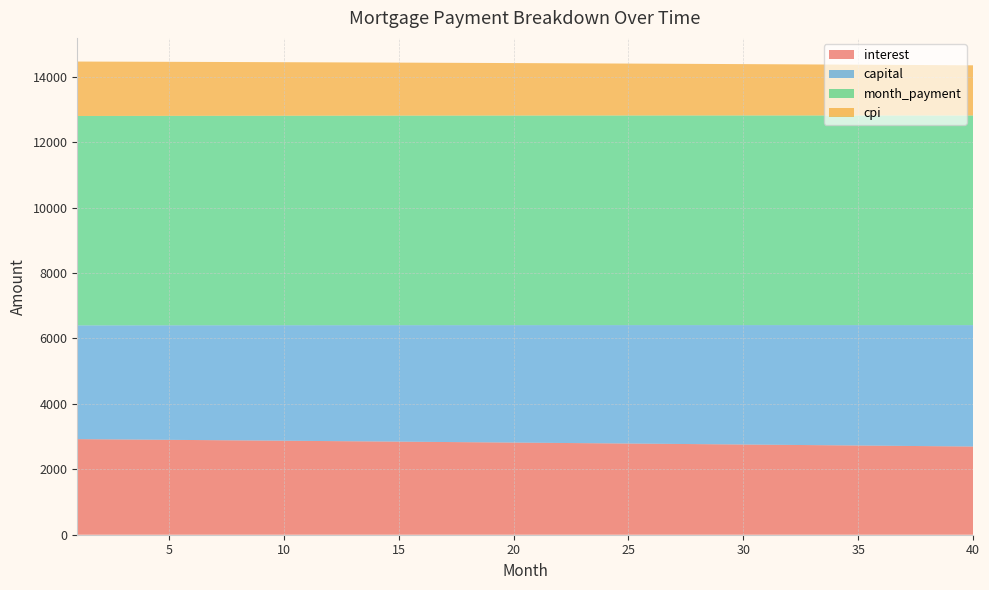

Reading left to right, list all the values displayed in this chart.

interest: 1=2921.5	2=2916.2	3=2910.9	4=2905.6	5=2900.2	6=2894.8	7=2889.4	8=2883.9	9=2878.5	10=2873.0	11=2867.4	12=2861.9	13=2856.3	14=2850.7	15=2845.1	16=2839.4	17=2833.7	18=2828.0	19=2822.3	20=2816.5	21=2810.7	22=2804.9	23=2799.0	24=2793.2	25=2787.3	26=2781.3	27=2775.4	28=2769.4	29=2763.4	30=2757.3	31=2751.3	32=2745.2	33=2739.1	34=2732.9	35=2726.7	36=2720.5	37=2714.3	38=2708.0	39=2701.7	40=2695.4
capital: 1=3478.0	2=3483.8	3=3489.6	4=3495.4	5=3501.3	6=3507.1	7=3512.9	8=3518.8	9=3524.7	10=3530.5	11=3536.4	12=3542.3	13=3548.2	14=3554.1	15=3560.0	16=3566.0	17=3571.9	18=3577.9	19=3583.8	20=3589.8	21=3595.8	22=3601.8	23=3607.8	24=3613.8	25=3619.8	26=3625.9	27=3631.9	28=3638.0	29=3644.0	30=3650.1	31=3656.2	32=3662.3	33=3668.4	34=3674.5	35=3680.6	36=3686.7	37=3692.9	38=3699.0	39=3705.2	40=3711.4
month_payment: 1=6399.5	2=6400.0	3=6400.5	4=6401.0	5=6401.5	6=6401.9	7=6402.3	8=6402.7	9=6403.1	10=6403.5	11=6403.9	12=6404.2	13=6404.5	14=6404.8	15=6405.1	16=6405.4	17=6405.7	18=6405.9	19=6406.1	20=6406.3	21=6406.5	22=6406.7	23=6406.8	24=6407.0	25=6407.1	26=6407.2	27=6407.3	28=6407.4	29=6407.4	30=6407.4	31=6407.5	32=6407.5	33=6407.4	34=6407.4	35=6407.3	36=6407.3	37=6407.2	38=6407.1	39=6406.9	40=6406.8
cpi: 1=1663.6	2=1660.6	3=1657.6	4=1654.5	5=1651.4	6=1648.3	7=1645.2	8=1642.1	9=1639.0	10=1635.8	11=1632.6	12=1629.5	13=1626.3	14=1623.1	15=1619.8	16=1616.6	17=1613.3	18=1610.0	19=1606.8	20=1603.5	21=1600.1	22=1596.8	23=1593.4	24=1590.1	25=1586.7	26=1583.3	27=1579.9	28=1576.4	29=1573.0	30=1569.5	31=1566.1	32=1562.6	33=1559.1	34=1555.5	35=1552.0	36=1548.4	37=1544.9	38=1541.3	39=1537.7	40=1534.0